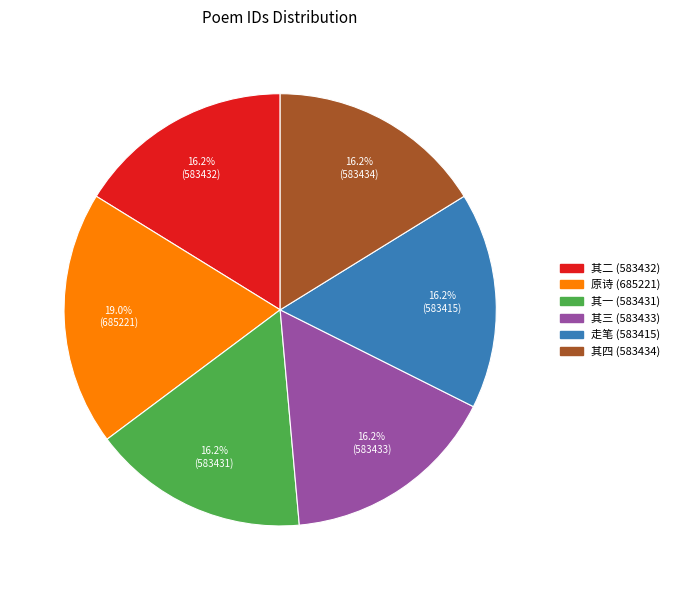

Is there a majority slice in this chart?

No